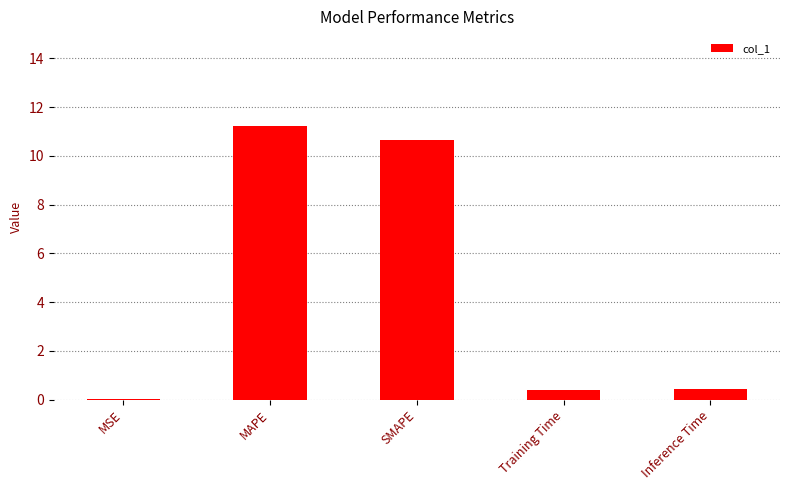

True or false: the data shows 18.5 at MAPE.

False